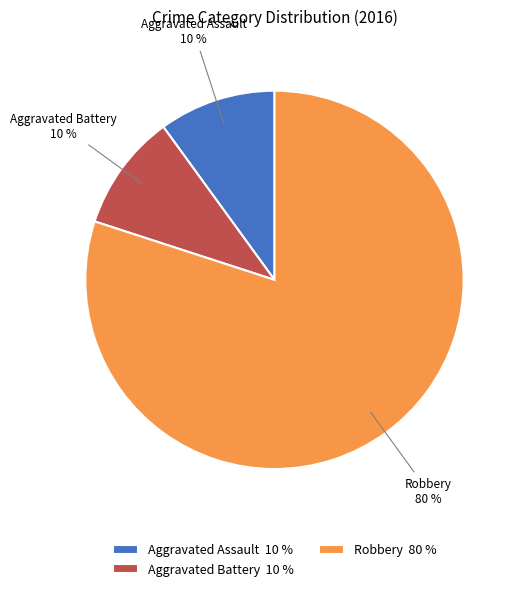

How many slices are in this pie chart?

3